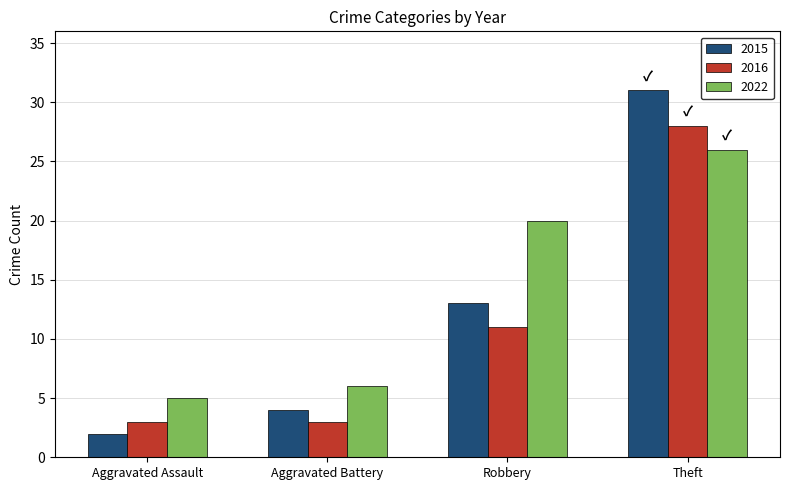

Does the chart contain stacked bars?

No